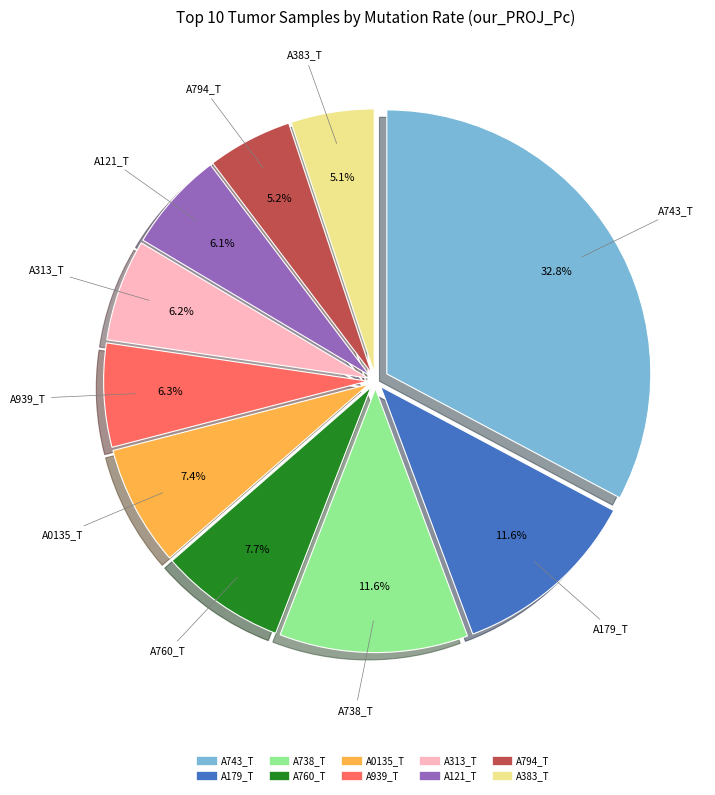

To the nearest percent, what is the difference between the largest and smallest slice percentages?

28%